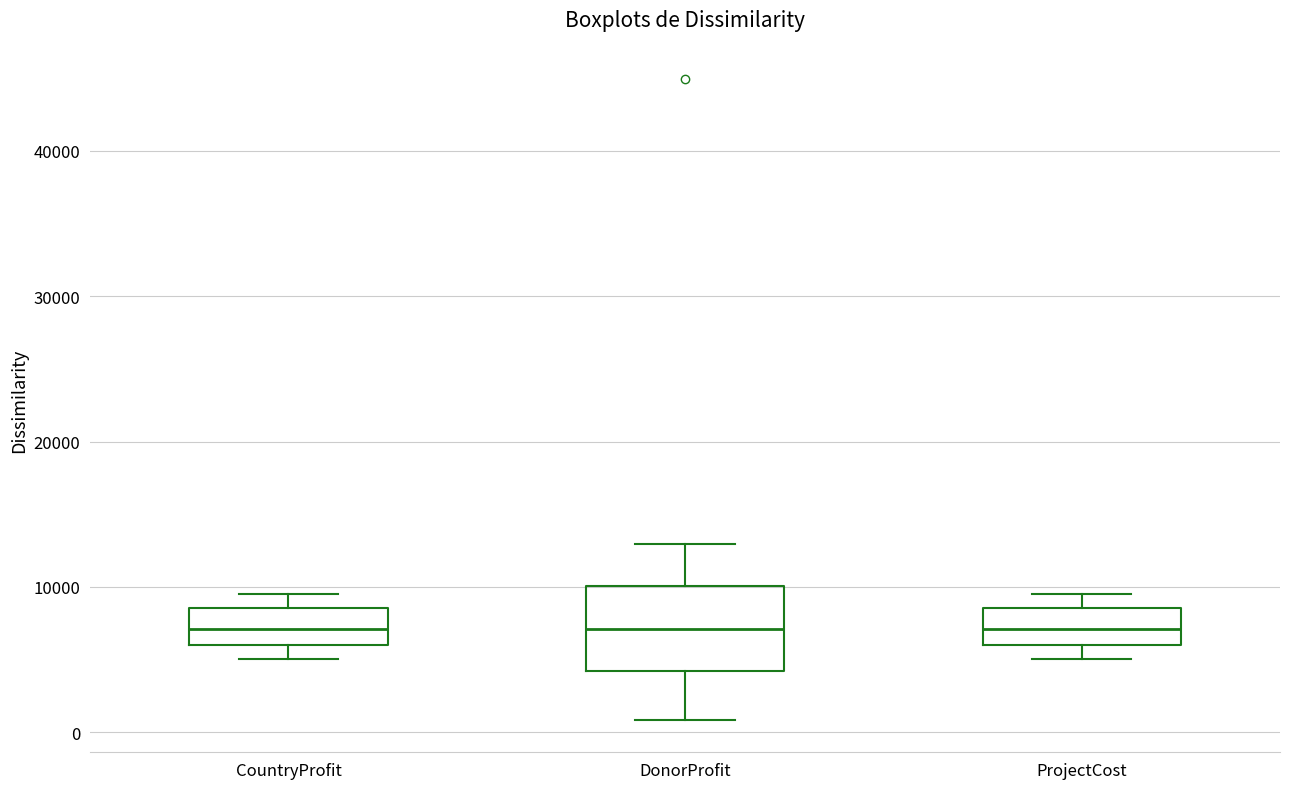

Which box is the tallest, from its lower edge to its upper edge?

DonorProfit